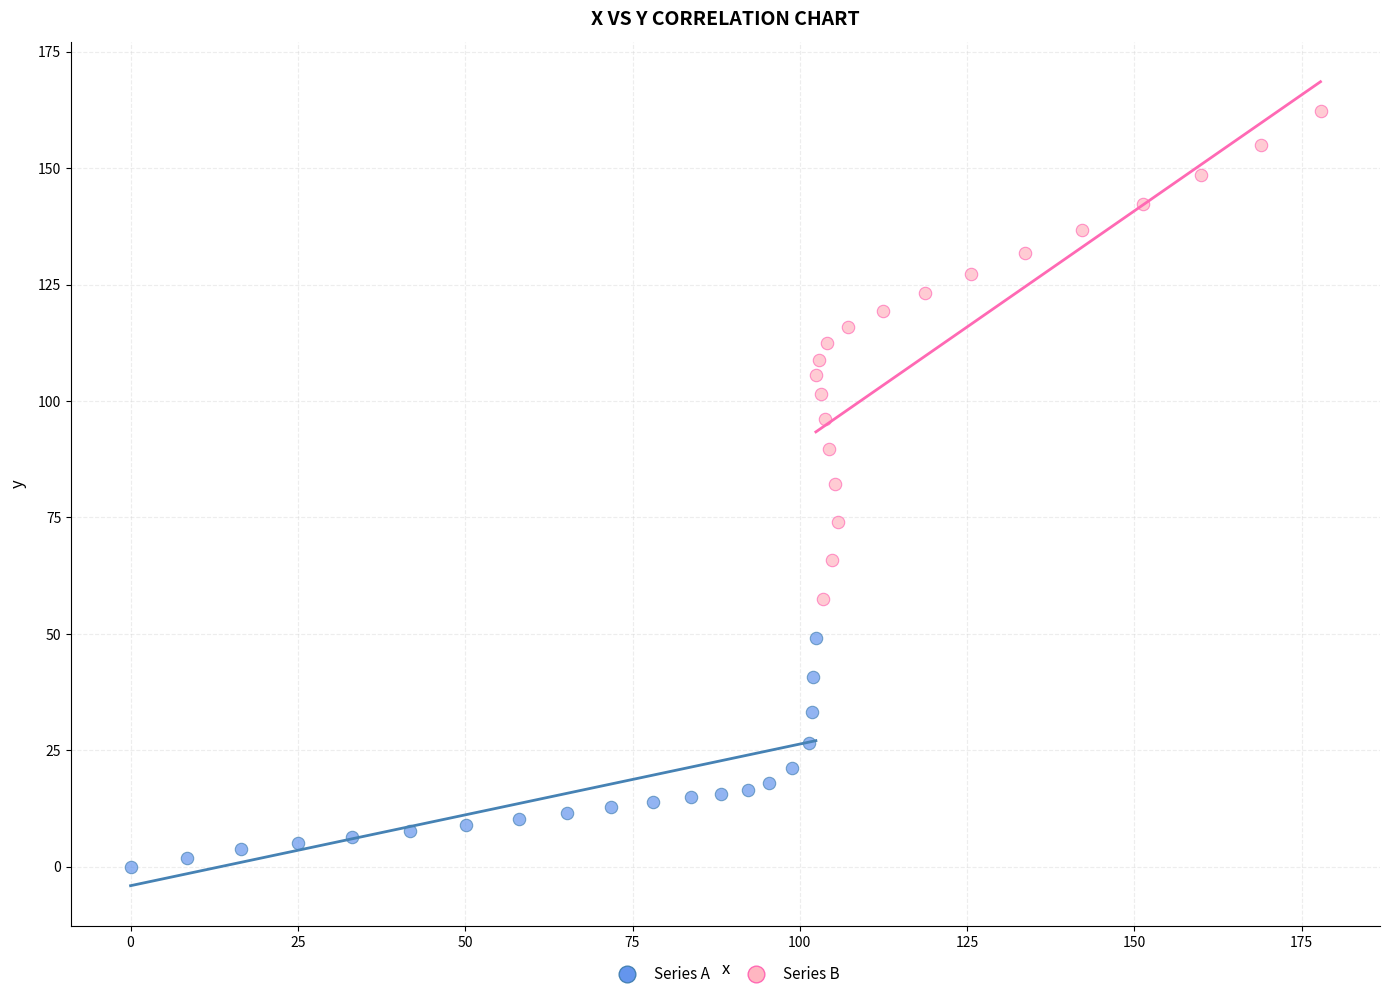

What are all the series names shown in the legend?

Series A, Series B